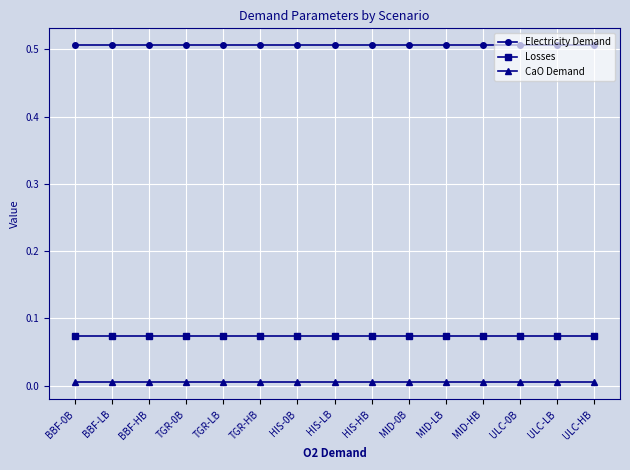

Count the number of categories in the chart.

15